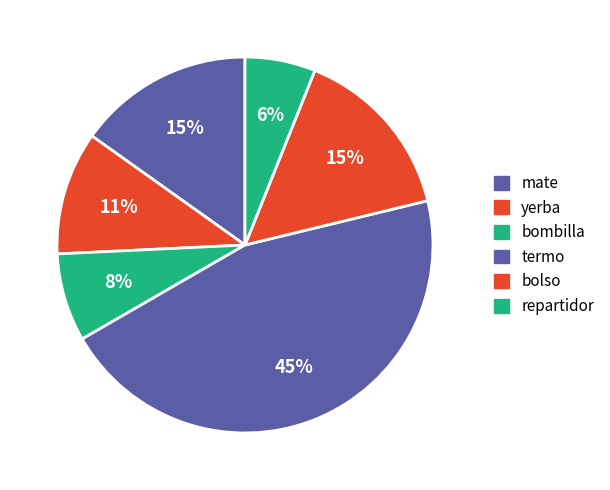

Do yerba and mate together represent more than half of the pie?

No